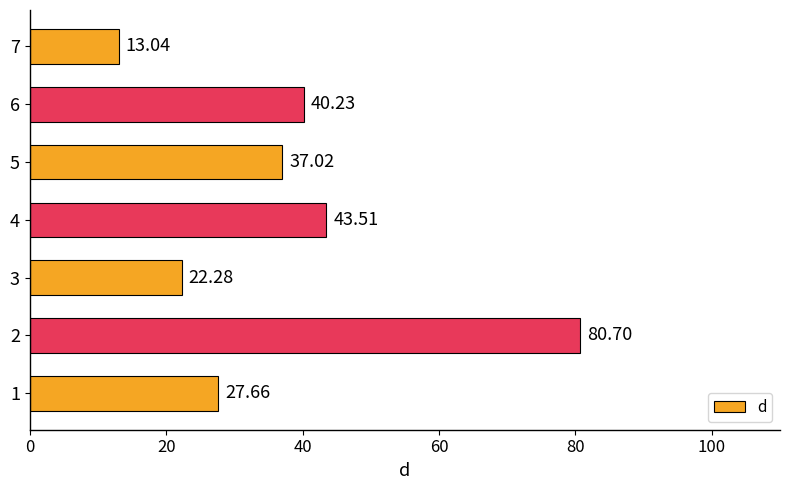

What is the smallest value displayed?

13.0